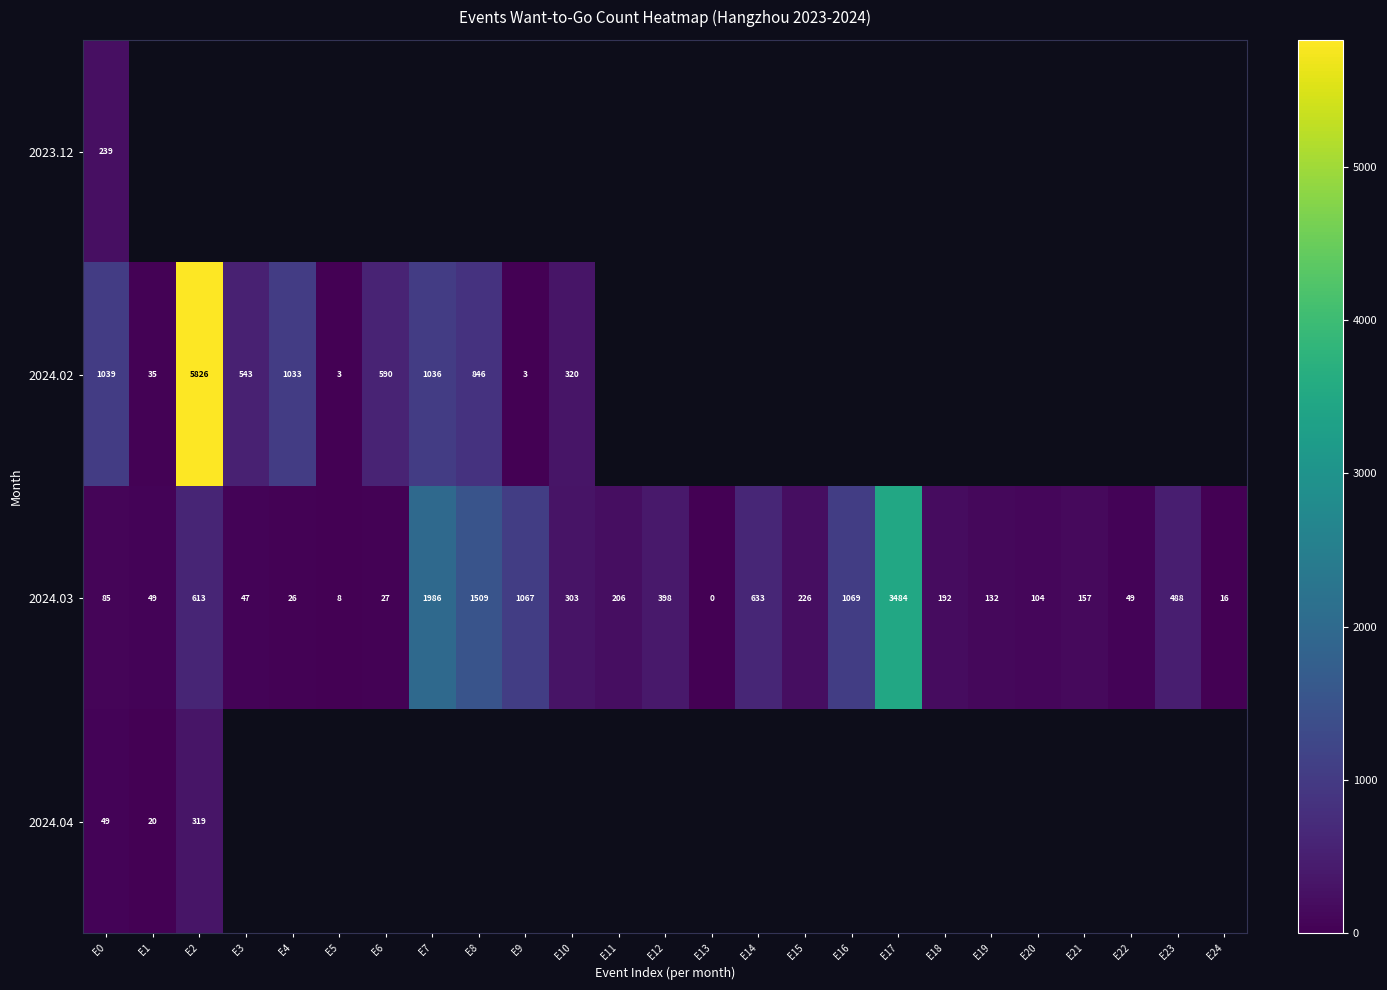

At which label does 2024.03 reach its minimum?

E13